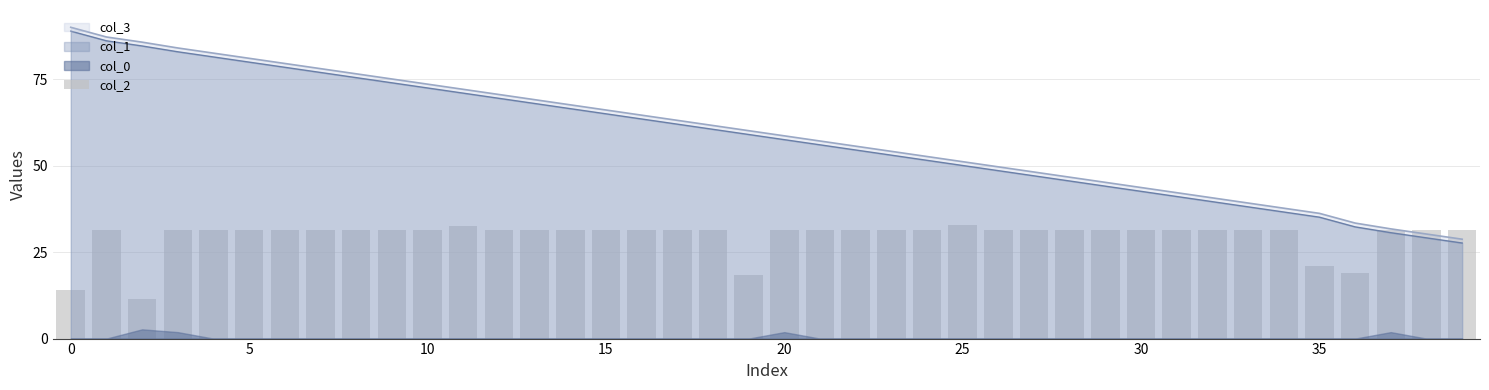

How many bars are there in total?

40